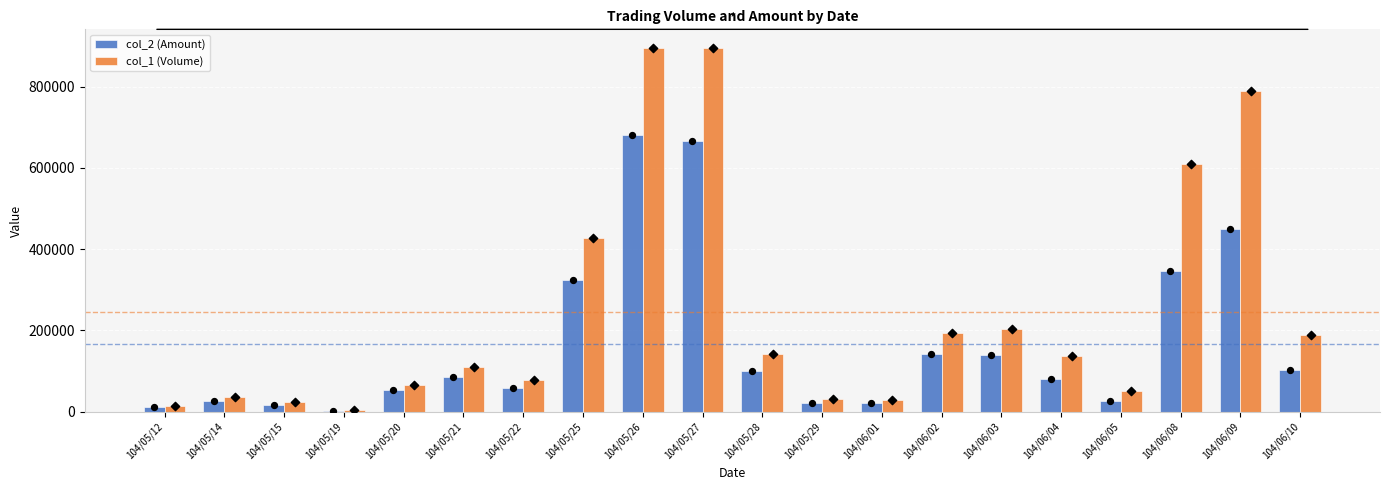

Which series has the widest spread of Y values?

col_1 (Volume)